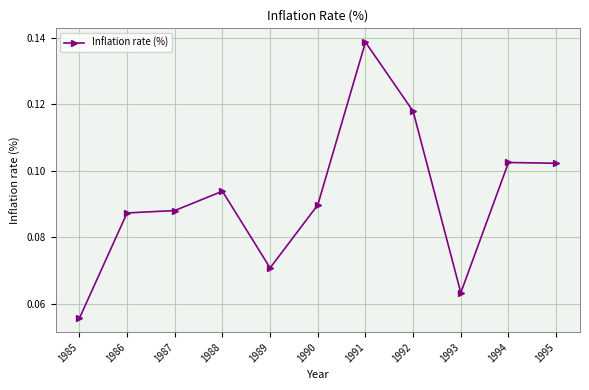

The chart shows a value of 0.2 at 1988. True or false?

False